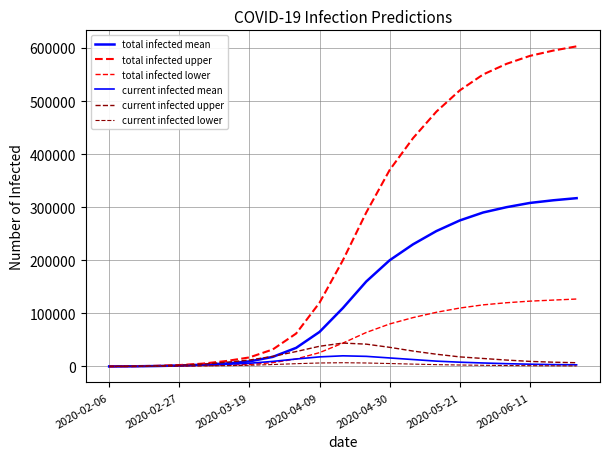

Where is total infected lower nearest to the value 63508?

11